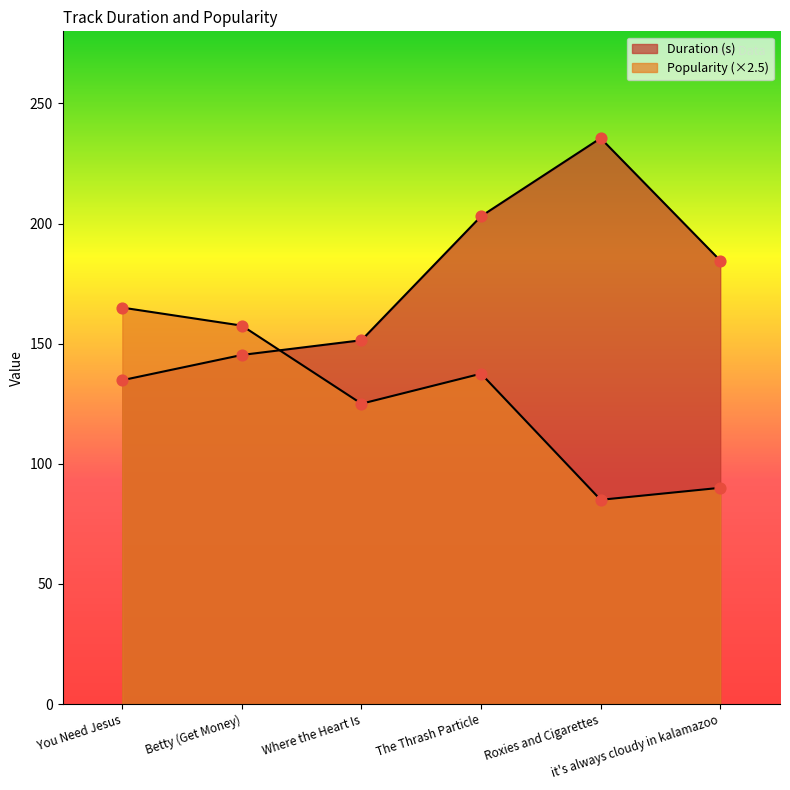

Which series reaches the maximum Y coordinate?

Duration (s)